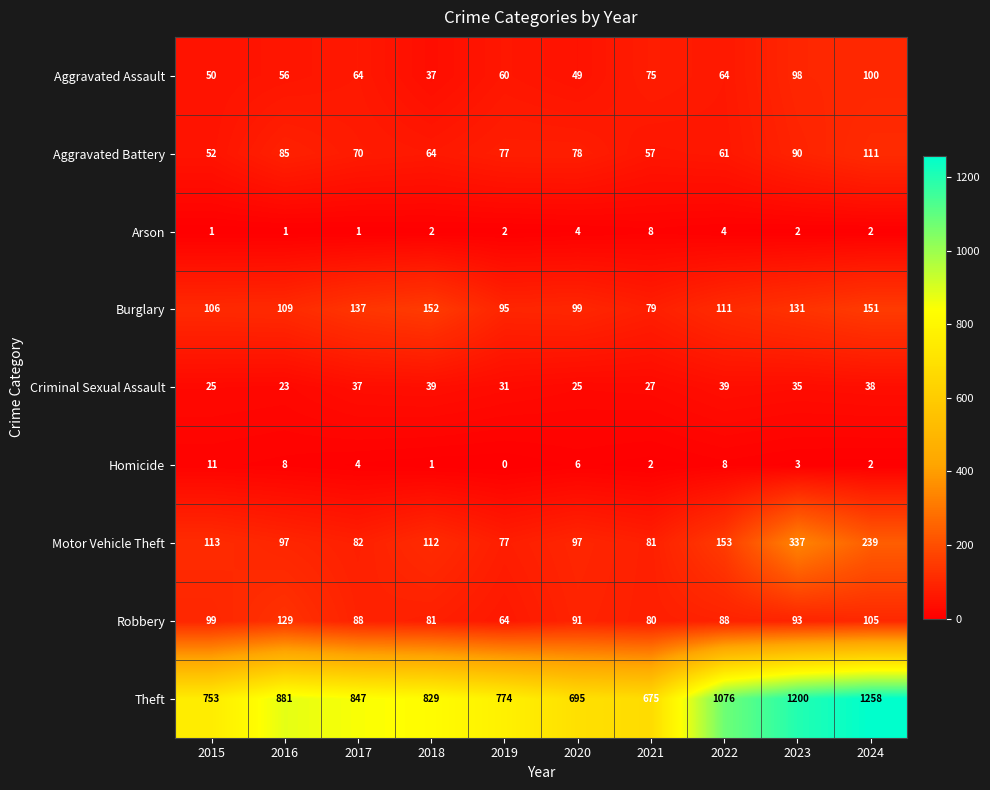

The value of Motor Vehicle Theft at 2018 is 186. True or false?

False